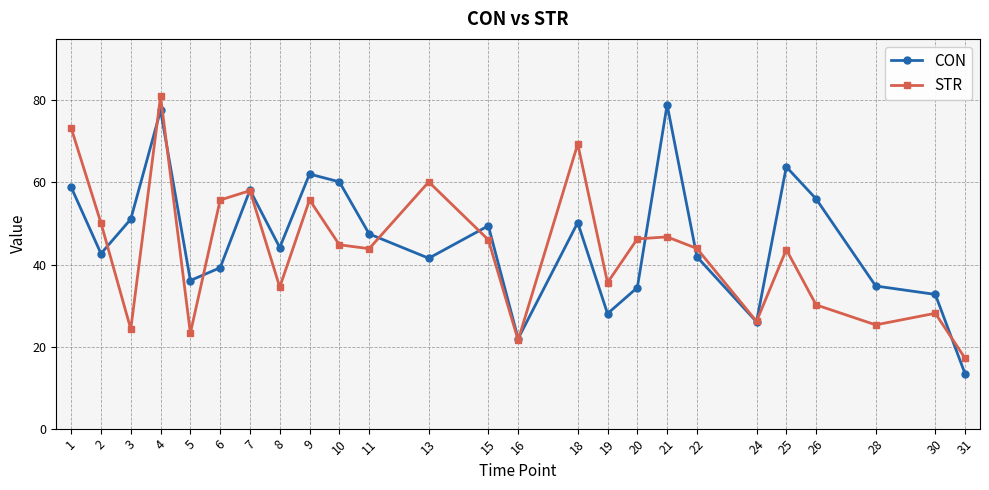

What is the difference between the maximum and minimum values in the STR series?

63.9